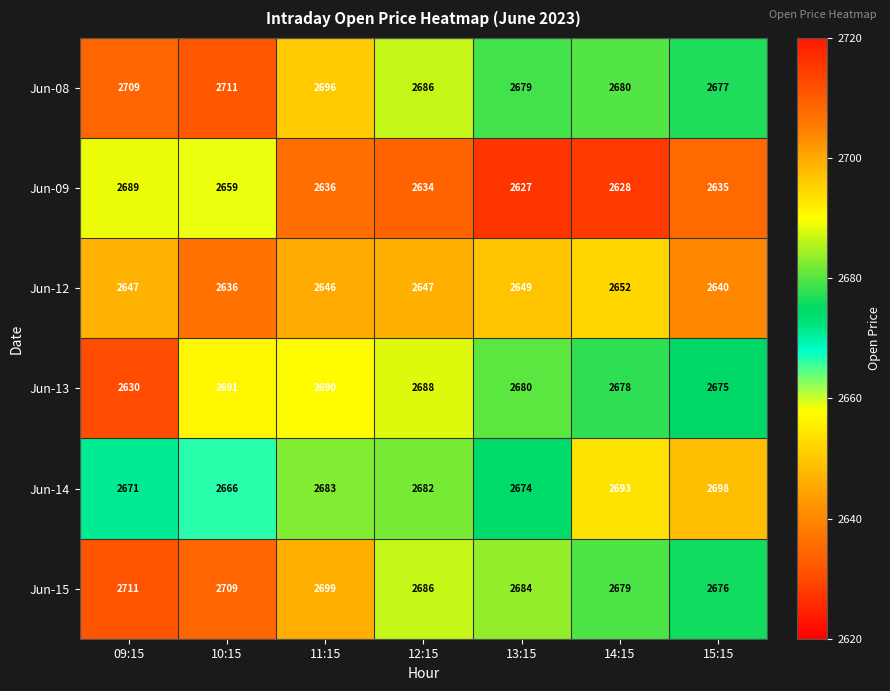

How many distinct data groups are displayed?

6